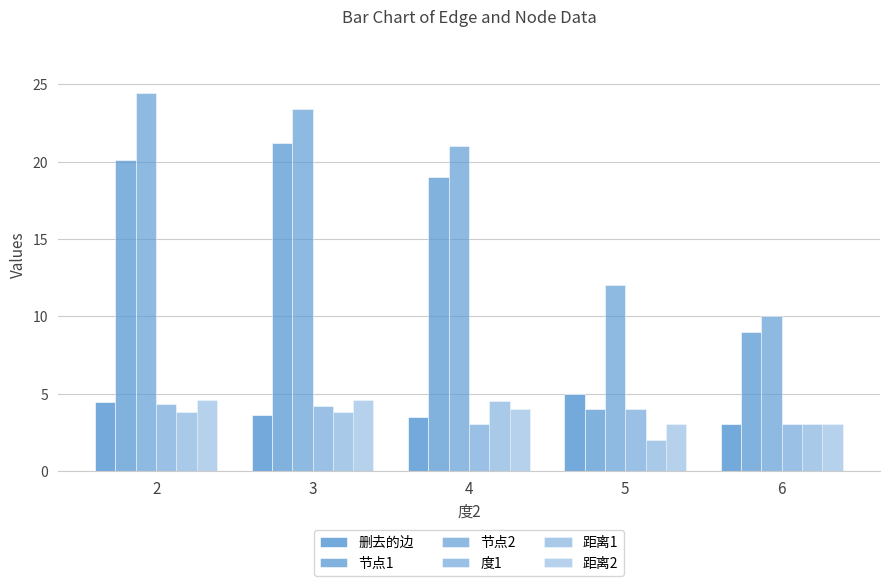

Which series has the widest spread of values?

节点1